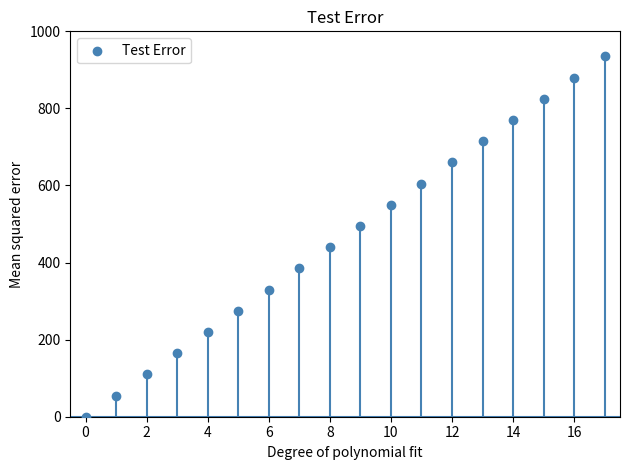

What is the range of Y values (max minus min)?

935